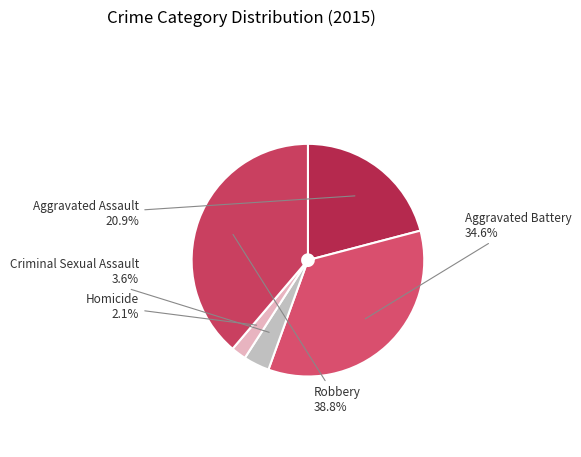

Which slice is the largest?

Robbery